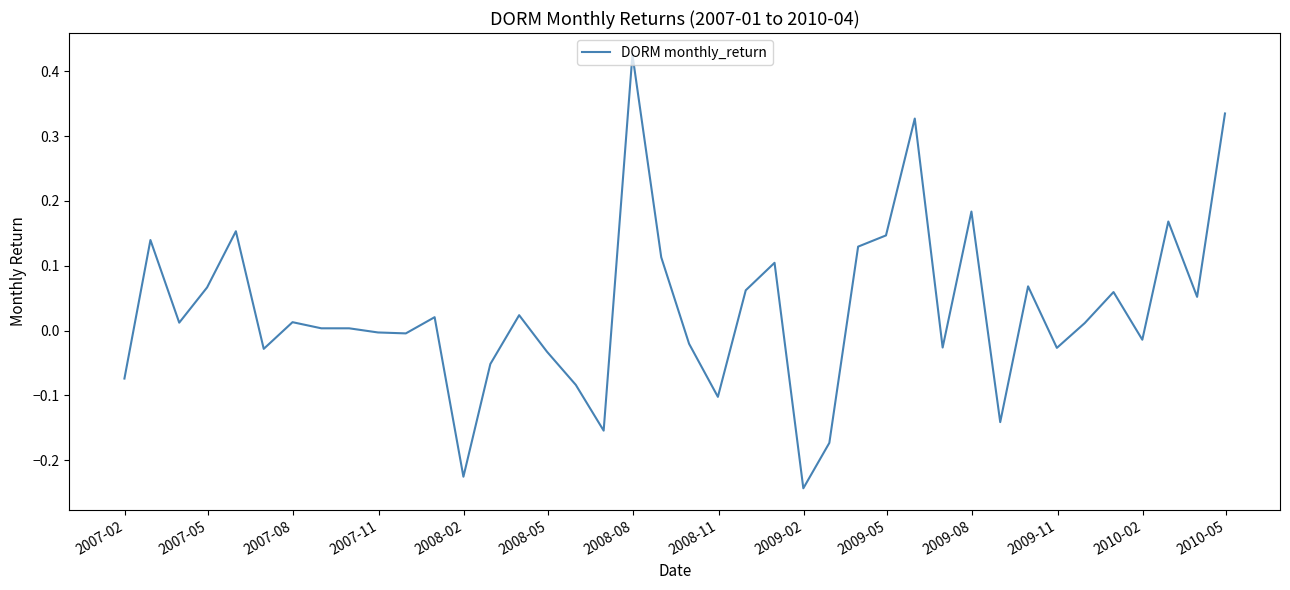

Does the chart have visible grid lines?

No